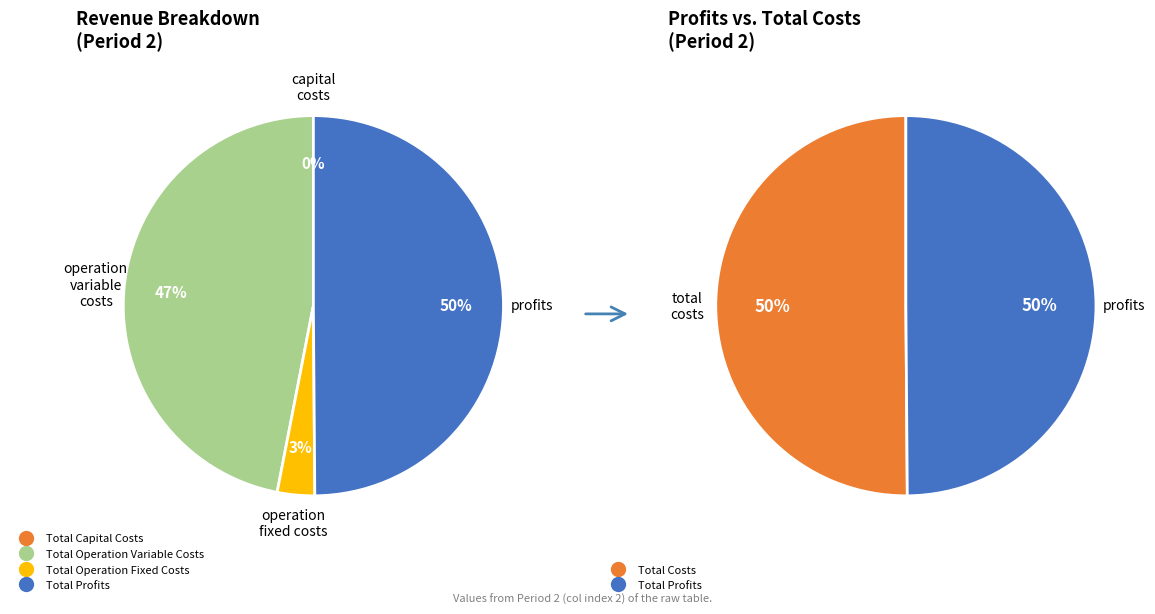

Which slice is the smallest?

Total Capital Costs